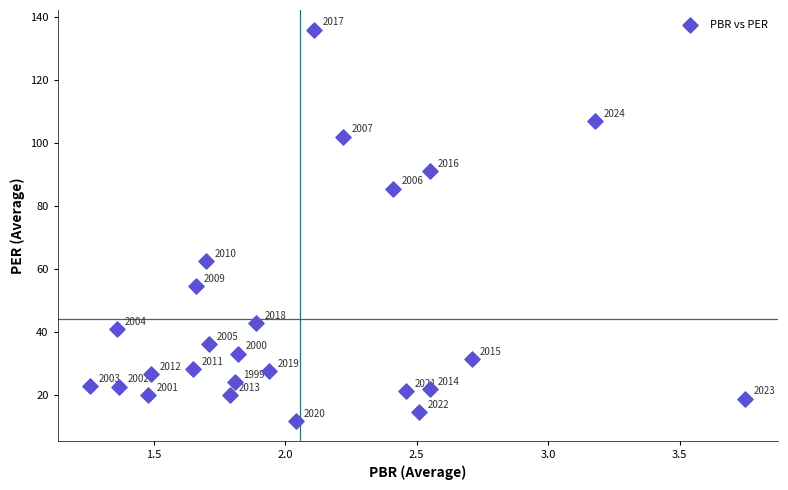

What Y value in the scatter plot is closest to 73?

62.5